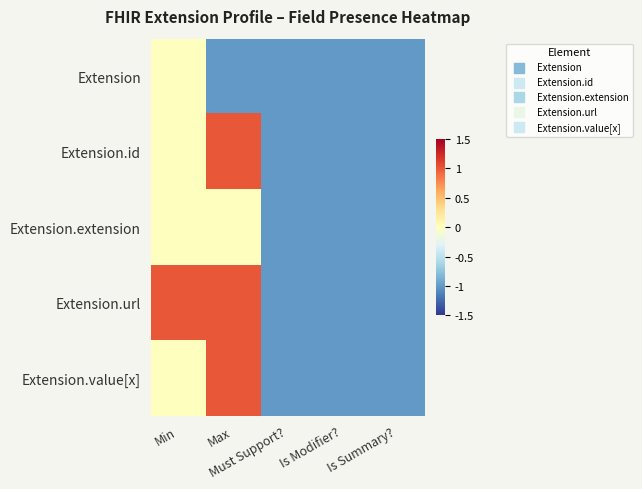

At which category is the sum across all series the highest?

Max